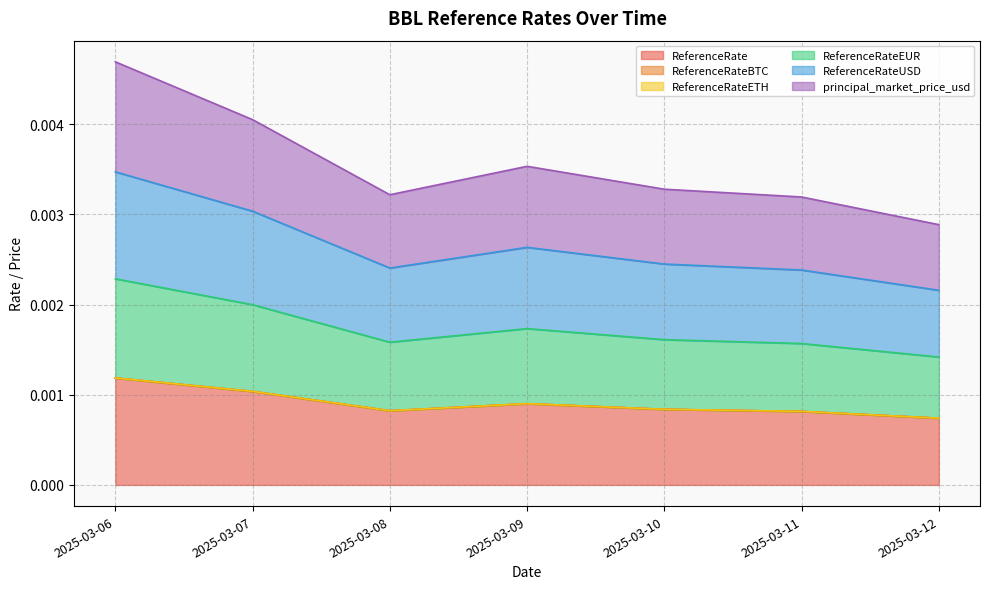

Does the chart have visible grid lines?

Yes